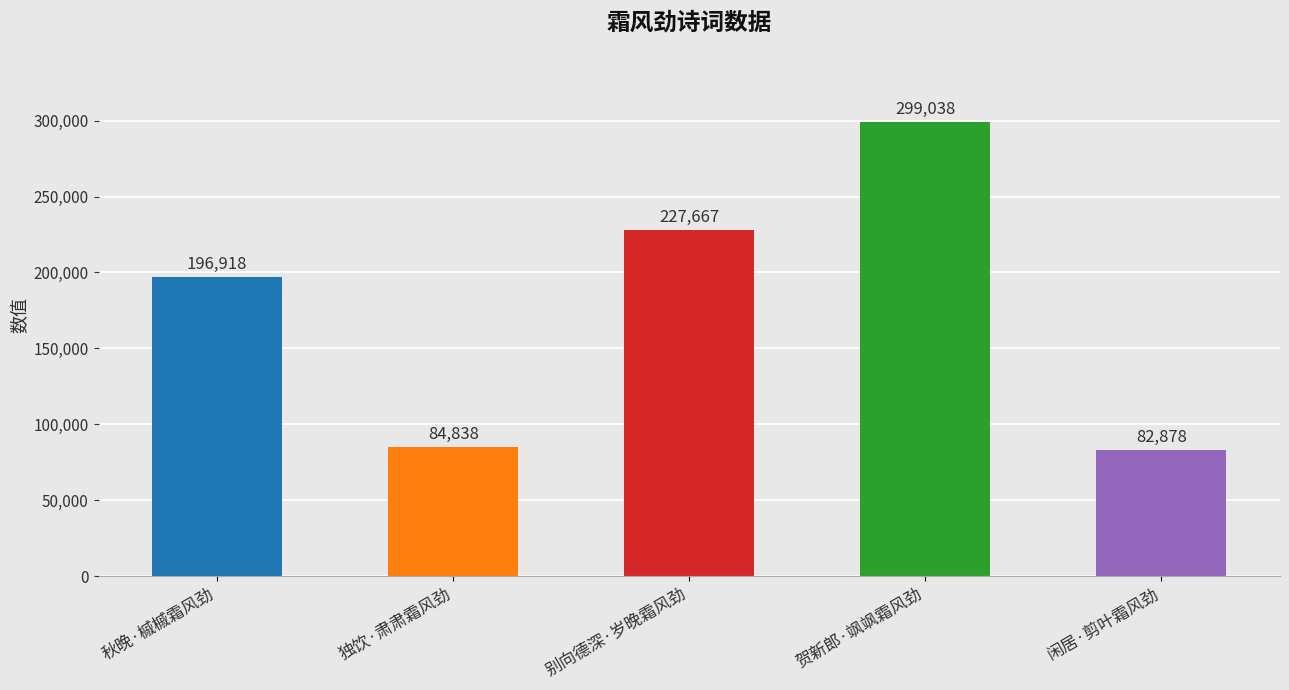

How many distinct data groups are displayed?

1